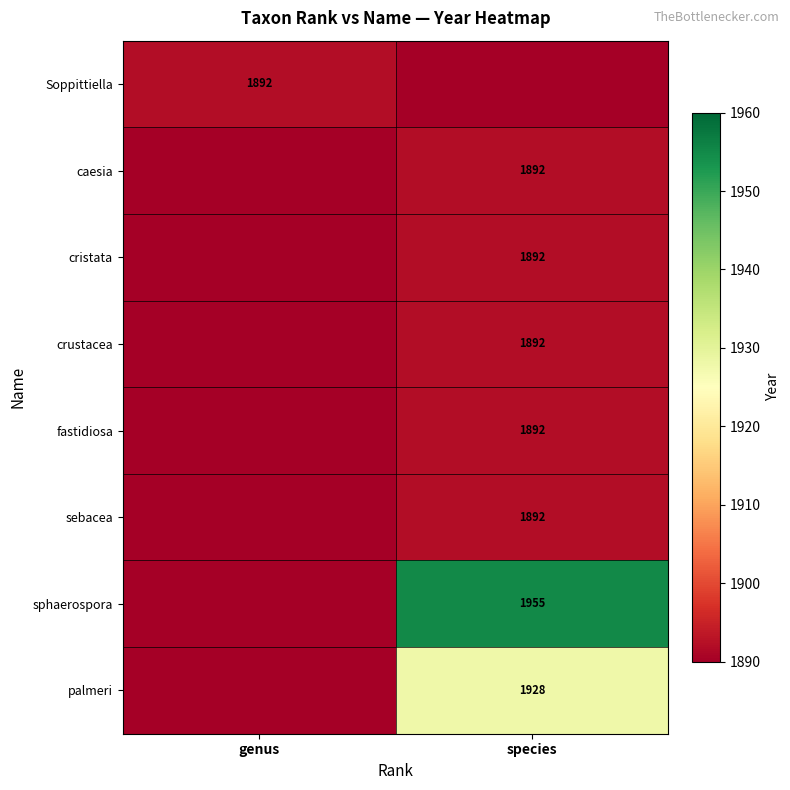

The value of Soppittiella at genus is 429. True or false?

False